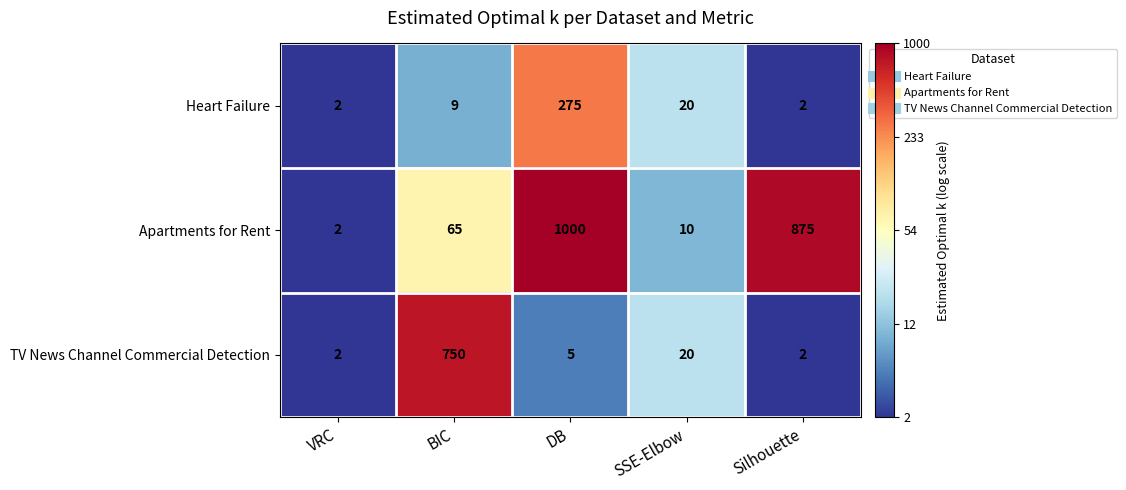

Which series changed the most between BIC and SSE-Elbow?

TV News Channel Commercial Detection